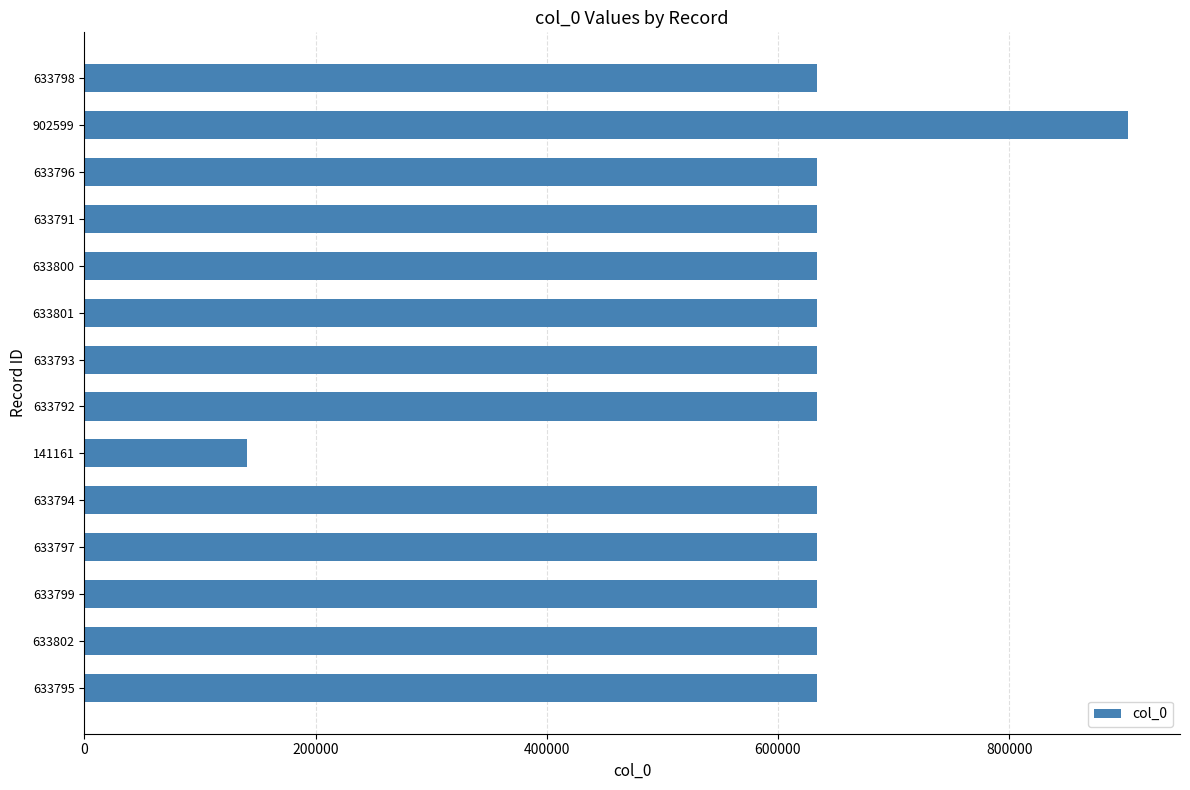

The value at 902599 is 902599. True or false?

True